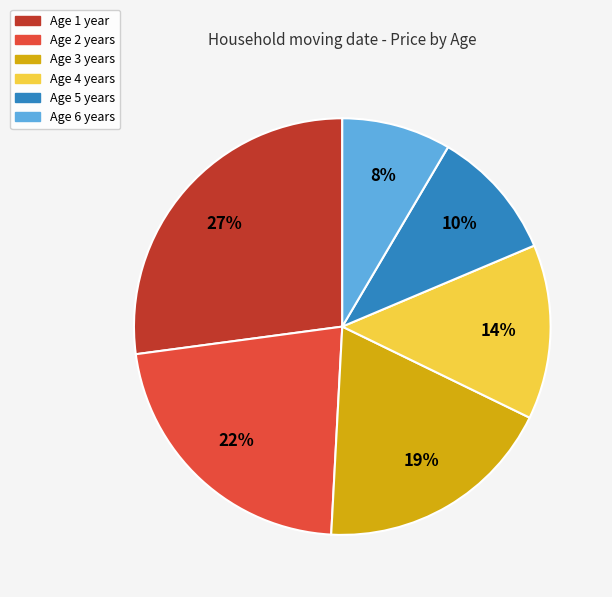

To the nearest percent, what is the average slice percentage?

17%